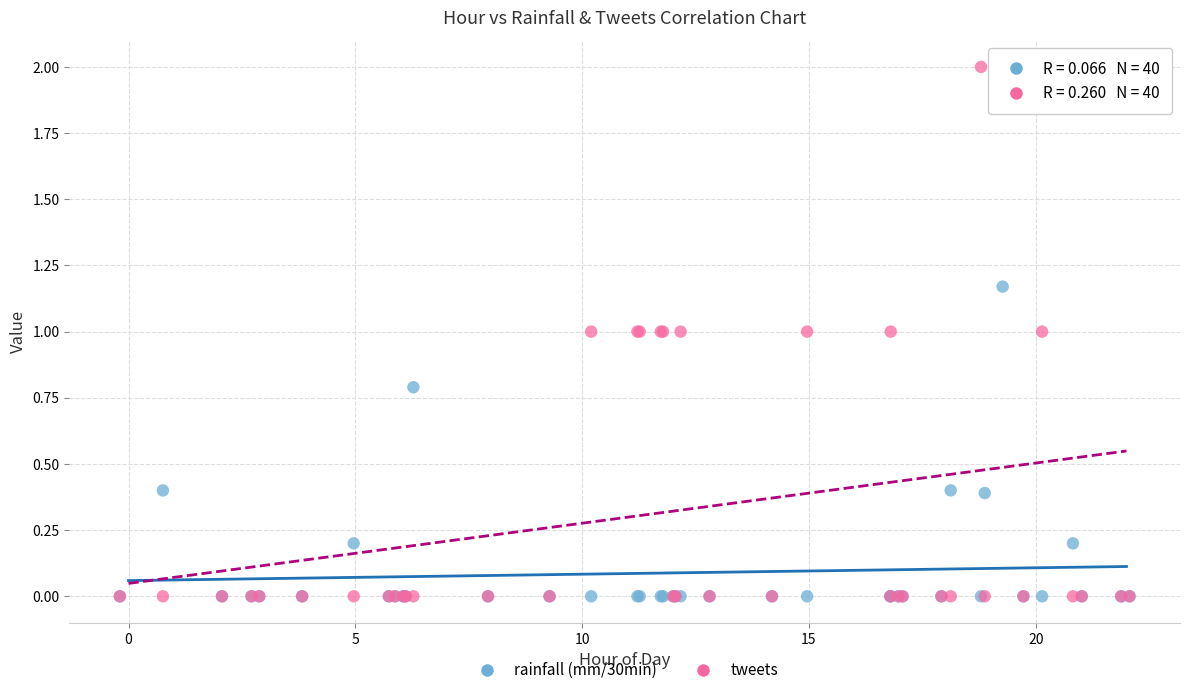

Which series has the widest spread of Y values?

tweets